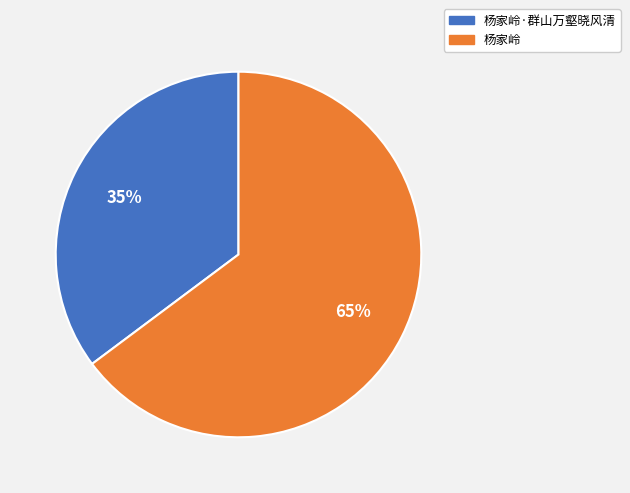

To the nearest percent, what is the average slice percentage?

50%